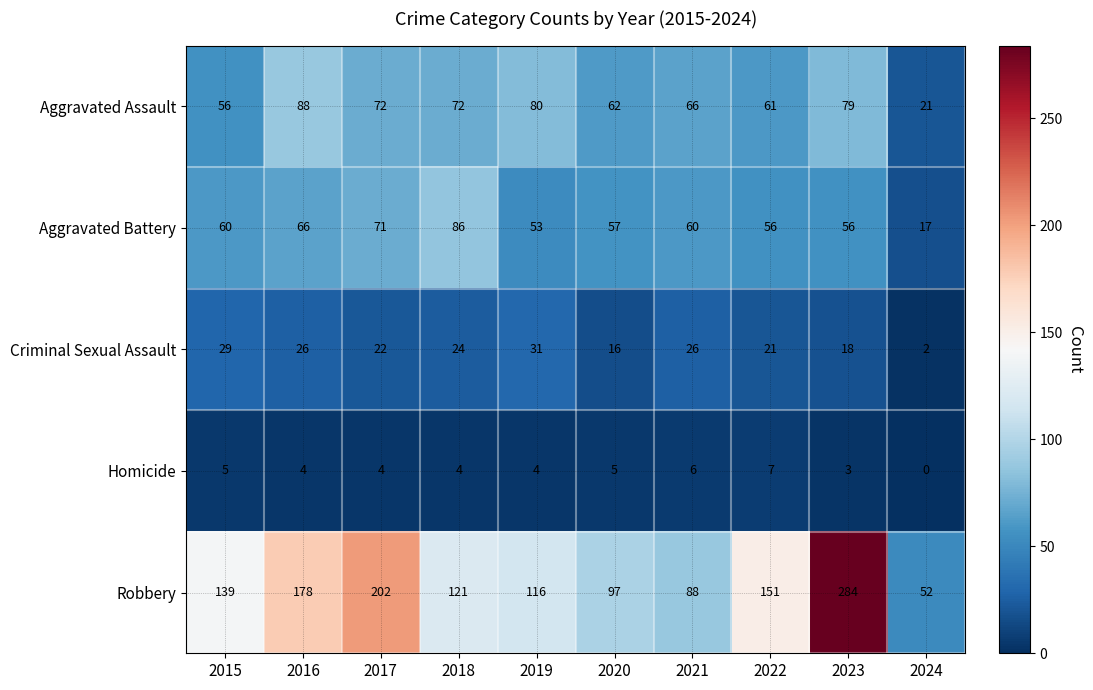

Which series changed the most between 2015 and 2024?

Robbery